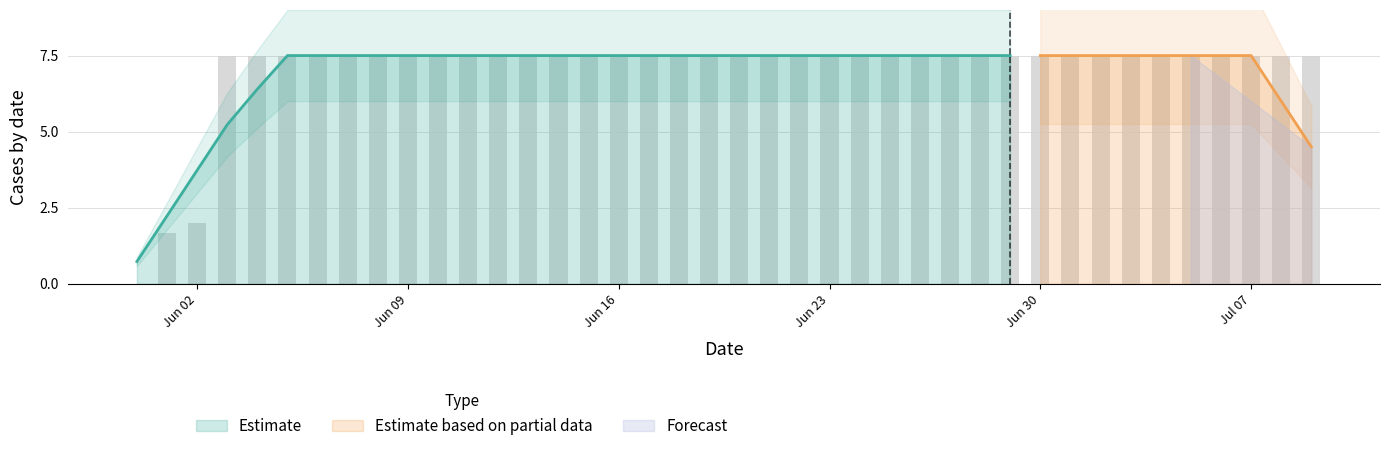

How many data points are less than 7?

3